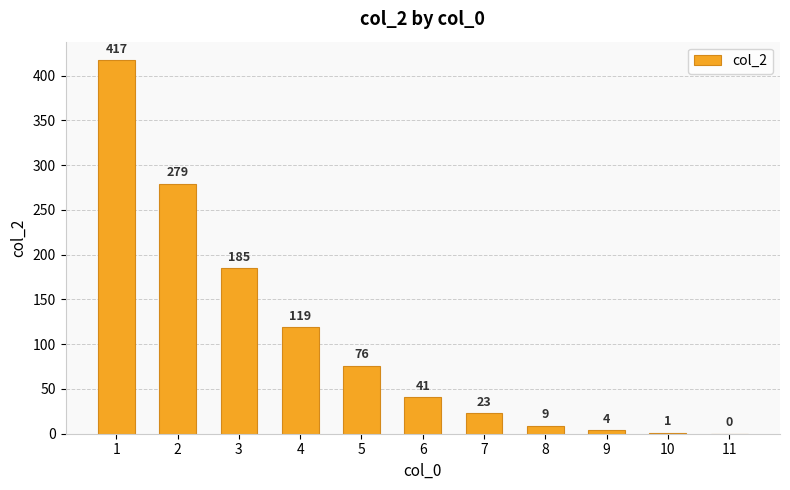

Count the number of data series in this chart.

1